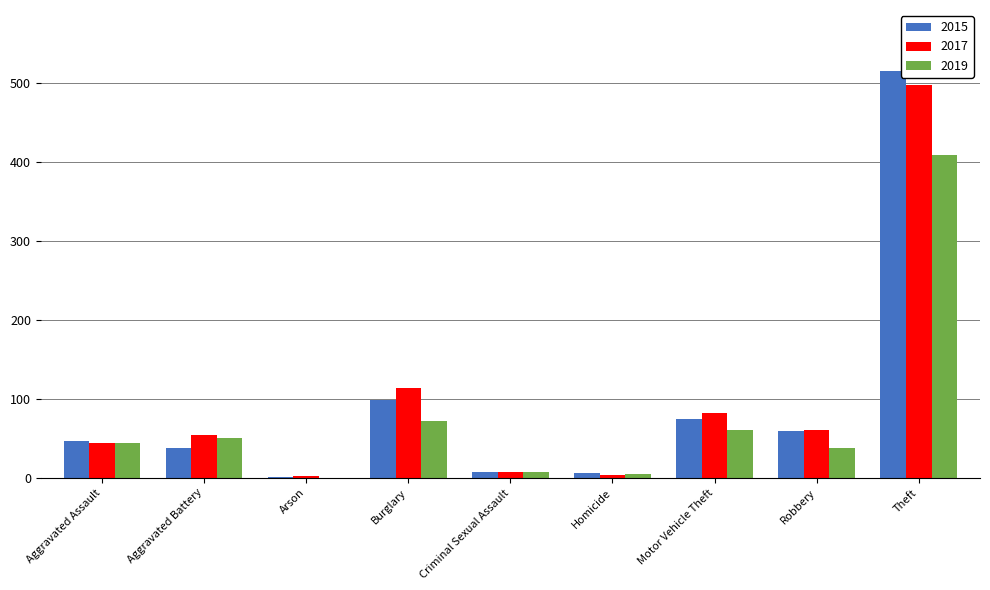

What is the sum of all 2017 values?

864